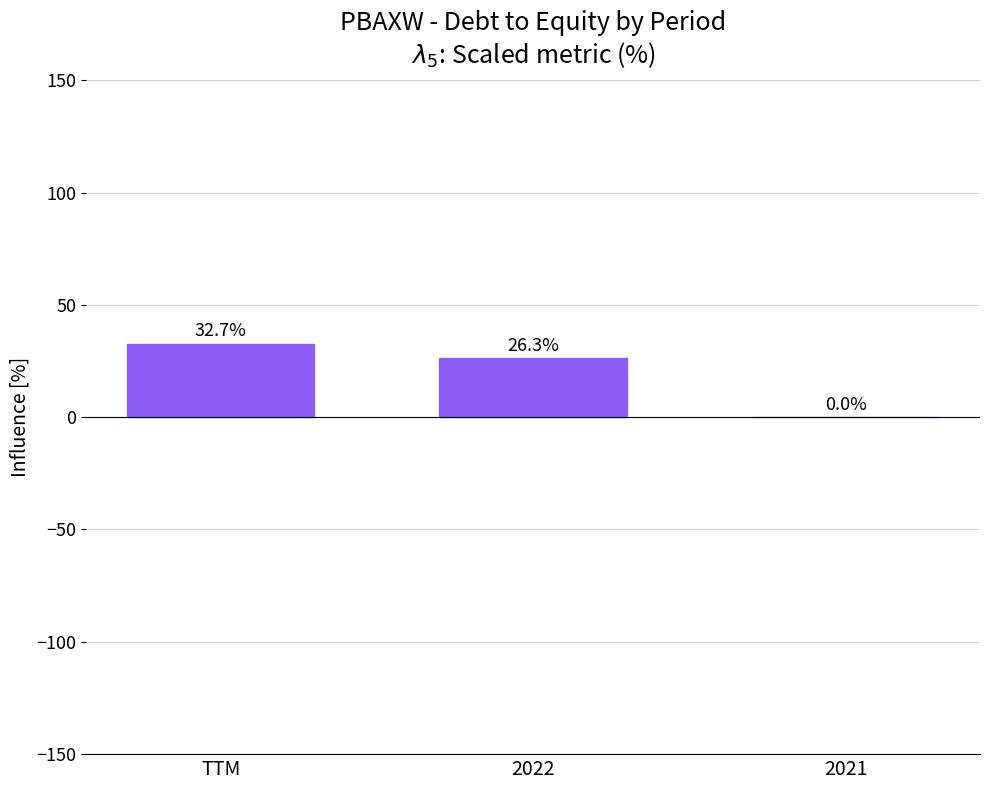

What is the greatest value displayed?

32.7